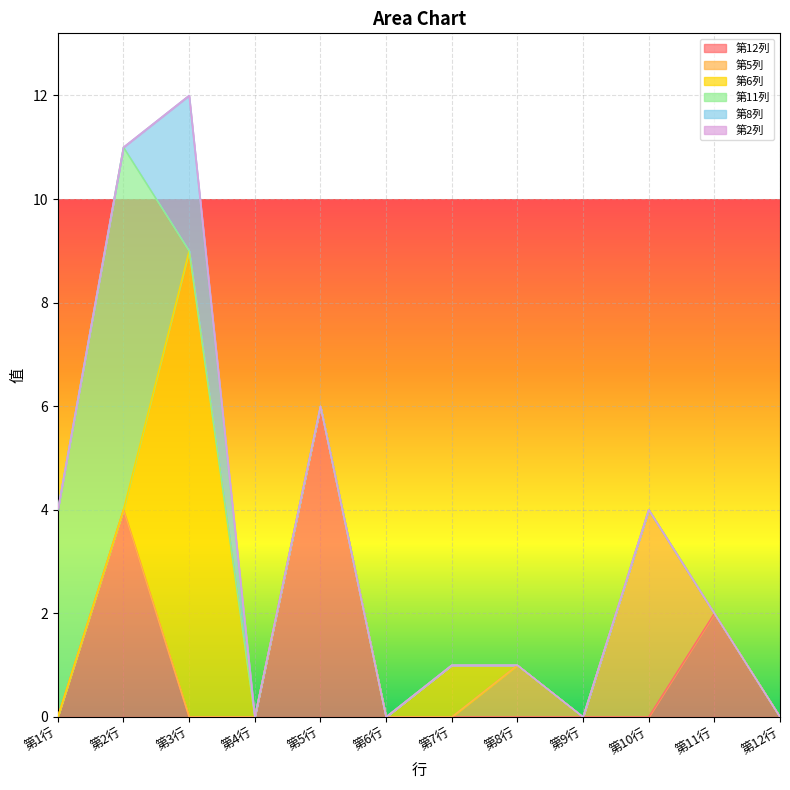

What is the difference between the highest and lowest values at 第10行?

4